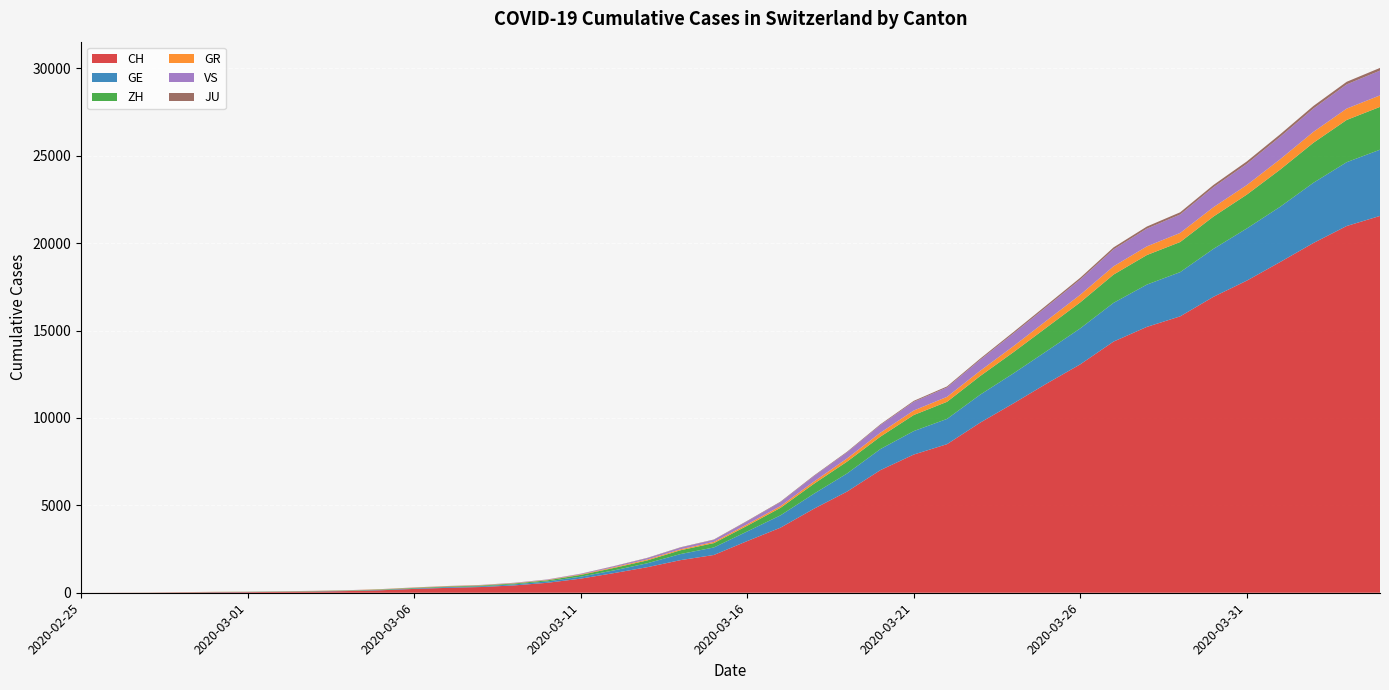

Reading left to right, extract all data points from this chart.

CH: 0	4	8	20	30	36	50	69	97	142	219	280	327	419	569	806	1124	1461	1866	2160	2954	3722	4801	5788	7014	7904	8498	9735	10838	11975	13064	14367	15207	15809	16928	17852	18915	20005	20978	21554
GE: 0	1	1	5	9	10	11	14	16	20	30	43	45	60	79	113	154	225	347	430	551	705	857	1035	1204	1342	1445	1600	1717	1856	2057	2215	2419	2530	2743	2984	3160	3445	3650	3788
ZH: 0	0	2	2	6	7	10	13	15	23	29	34	40	49	62	101	140	163	218	250	326	429	568	679	711	919	978	1067	1213	1357	1489	1616	1690	1722	1848	1936	2125	2289	2417	2450
GR: 0	2	2	6	6	6	9	9	12	14	16	17	18	18	22	31	43	53	56	71	84	101	128	182	226	258	284	300	343	393	433	474	495	519	535	547	592	622	649	657
VS: 0	0	0	1	1	2	3	3	4	5	6	7	12	17	22	30	53	76	98	115	172	225	312	349	436	498	535	628	728	793	874	968	1017	1055	1144	1211	1282	1334	1385	1418
JU: 0	0	1	1	1	1	1	2	2	4	4	5	5	7	7	7	12	17	18	19	25	29	32	36	44	54	61	69	82	92	100	114	119	127	128	140	145	149	149	154